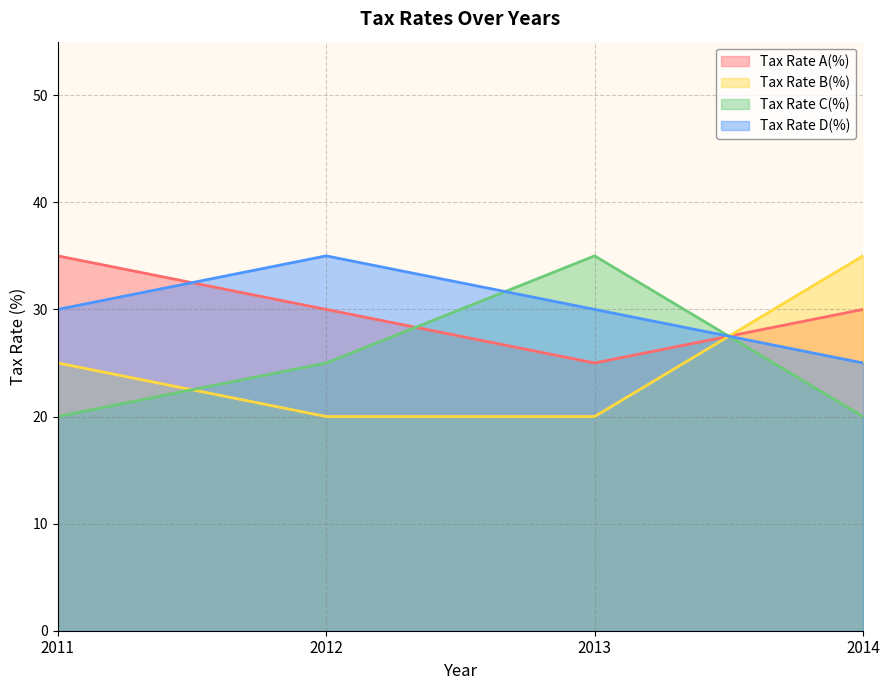

What is the sum of all Tax Rate A(%) values?

120